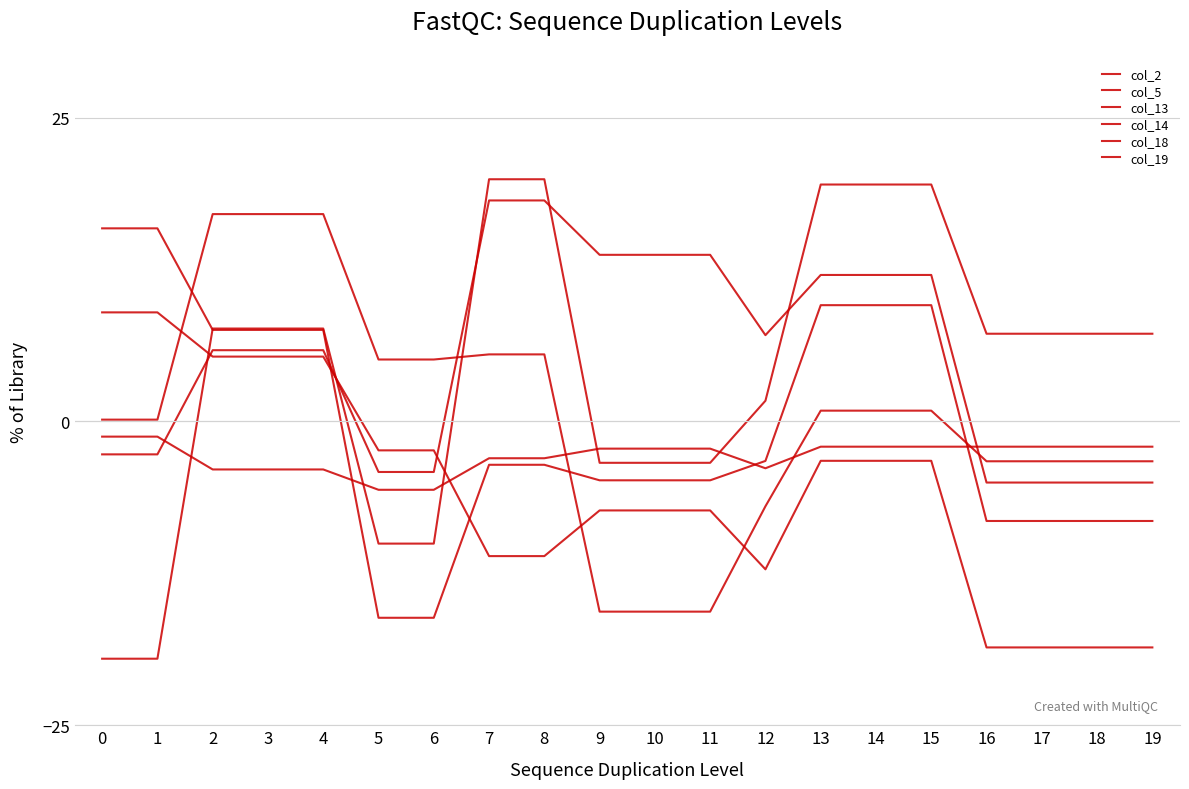

What is the difference between the col_2 values at 17 and 10?

3.3